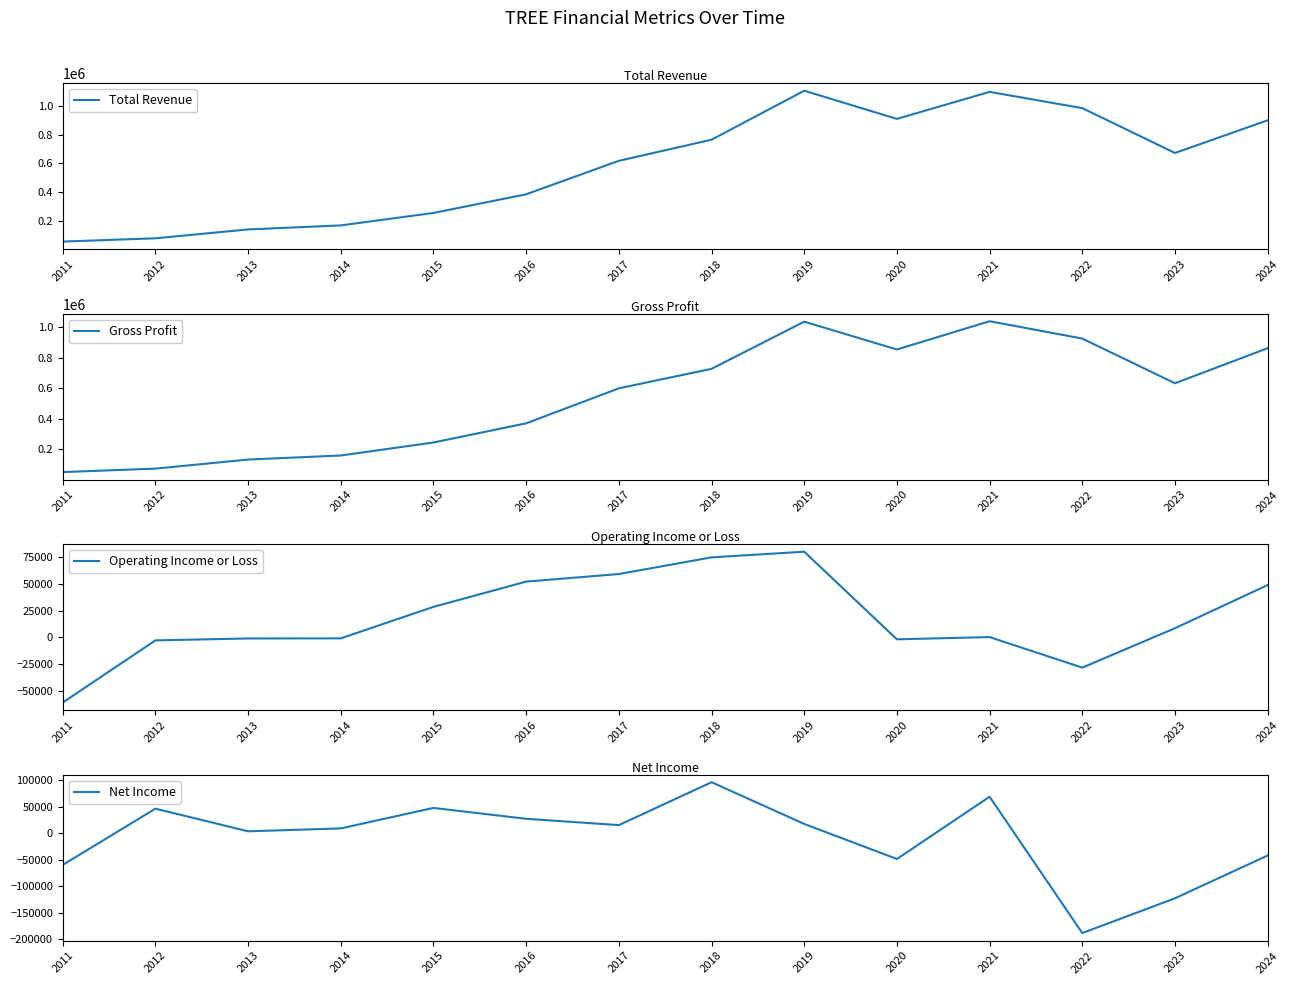

True or false: Gross Profit has a value of 927200 at 2022.

True